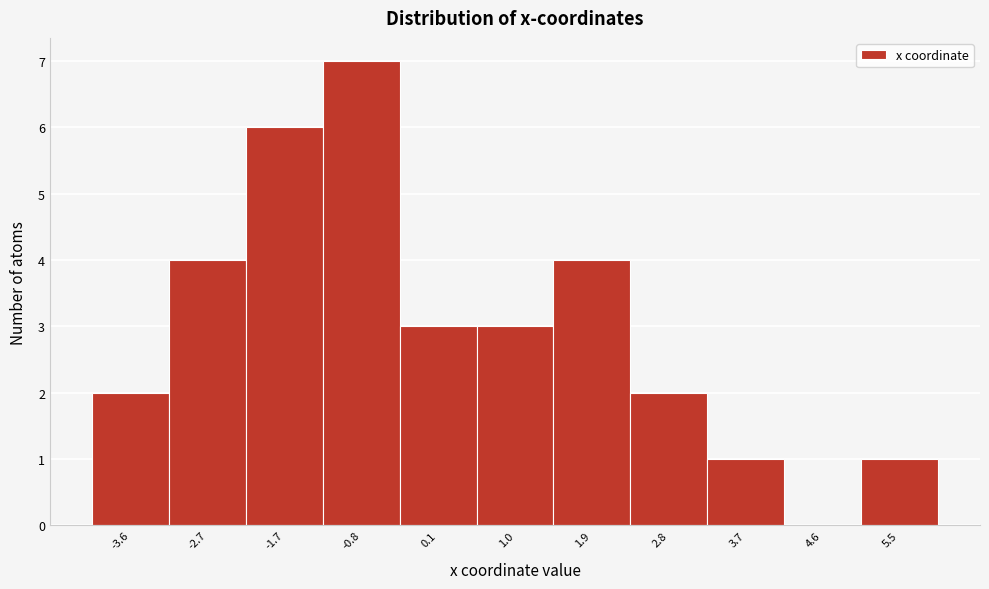

Reading left to right, list every bar in this chart as the range it spans on the x-axis followed by its height. Neither the bar edges nor the heights are printed on the chart, so give them approximately, as read against the axes.

-4.0 to -3.1: 2
-3.1 to -2.2: 4
-2.2 to -1.3: 6
-1.3 to -0.4: 7
-0.4 to 0.5: 3
0.5 to 1.4: 3
1.4 to 2.4: 4
2.4 to 3.3: 2
3.3 to 4.2: 1
4.2 to 5.1: 0
5.1 to 6.0: 1